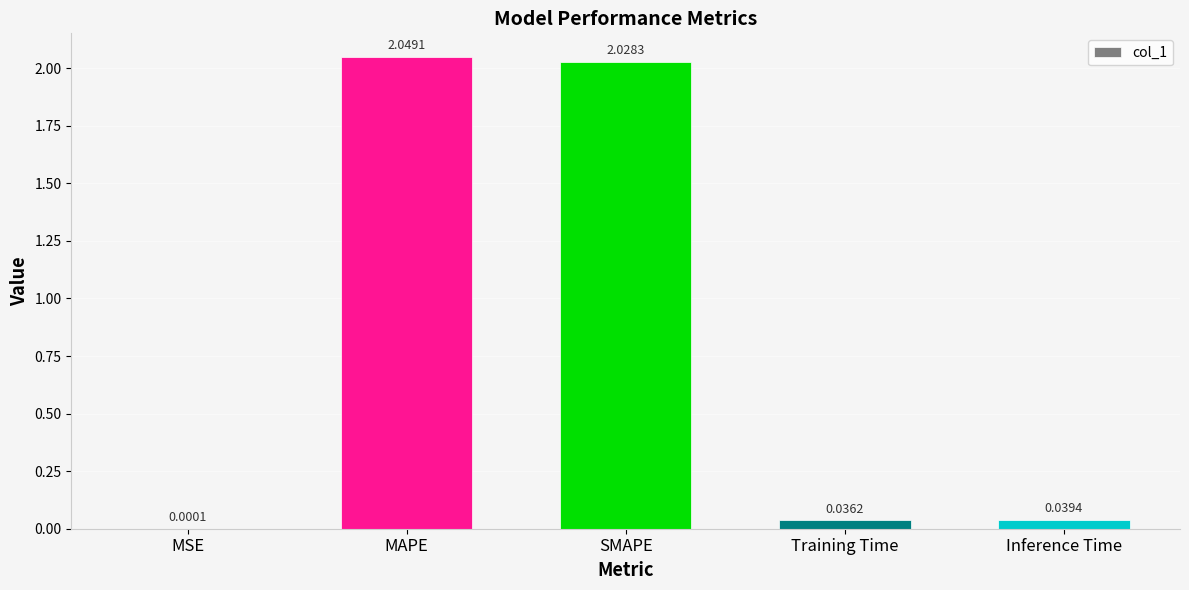

True or false: the data shows 2.9 at SMAPE.

False